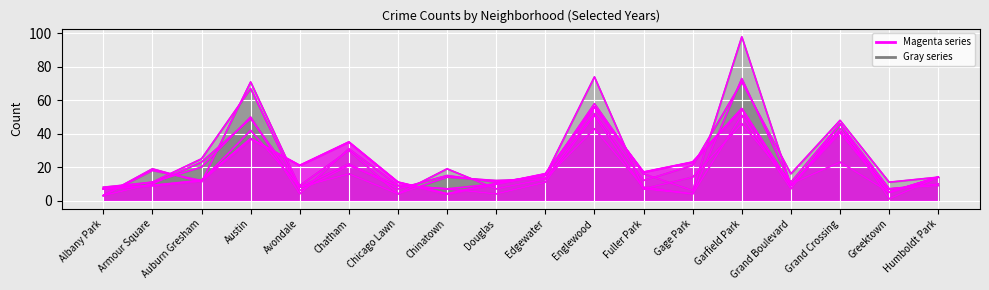

The 2019 series shows 15 at Chinatown. True or false?

True